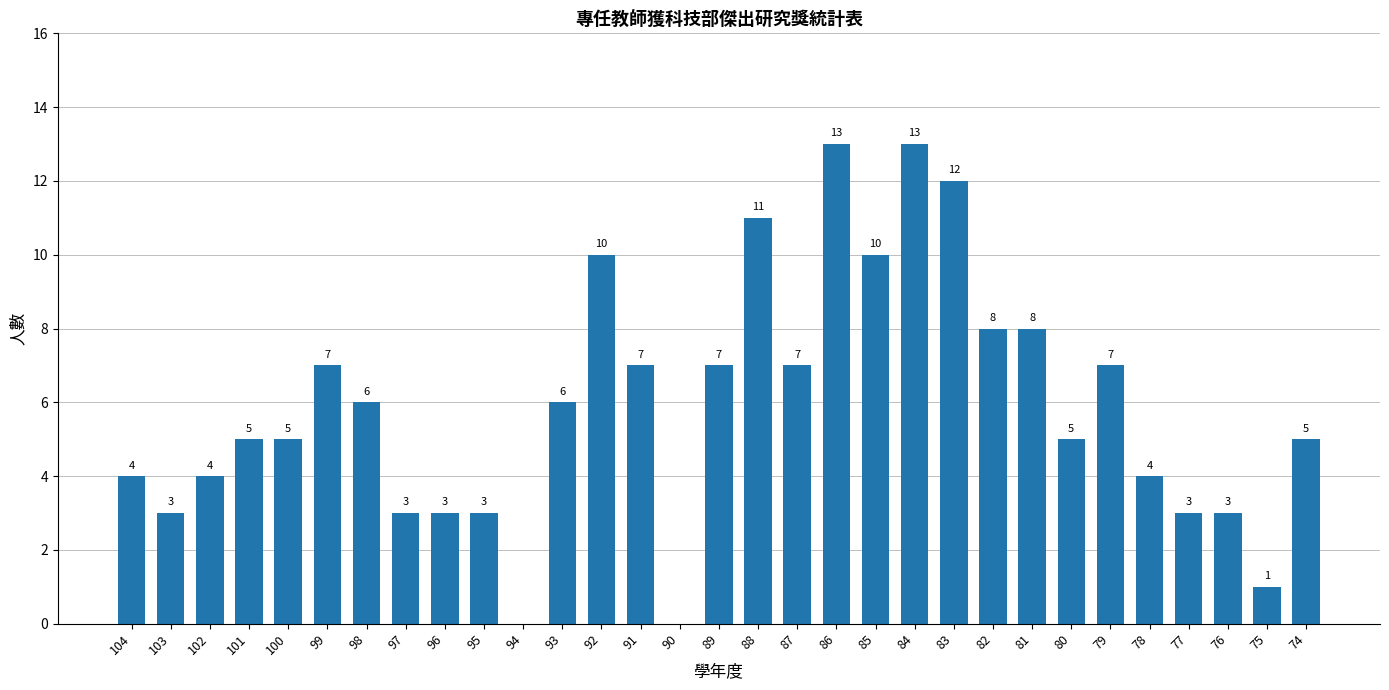

How many values are above zero?

29